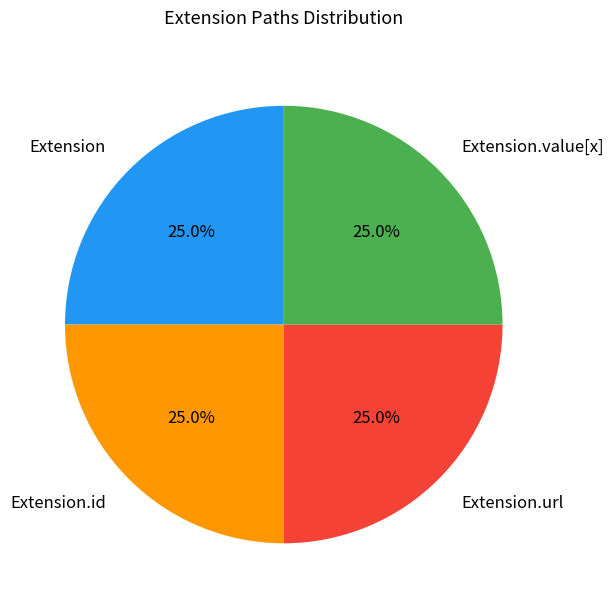

Approximately how many times larger is the value at Extension.id compared to Extension.url?

1.0